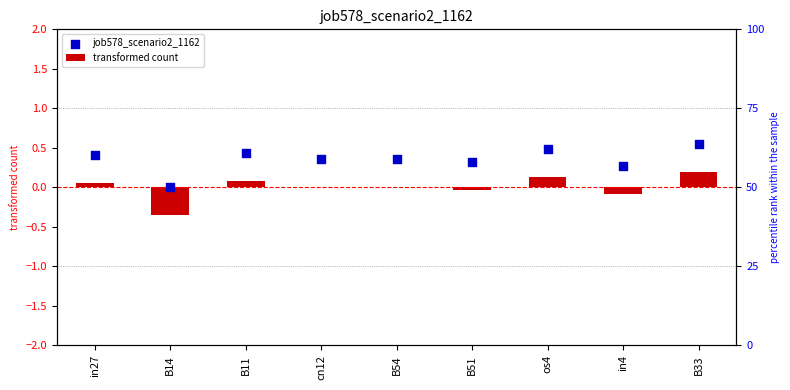

Which series has the widest spread of Y values?

transformed count